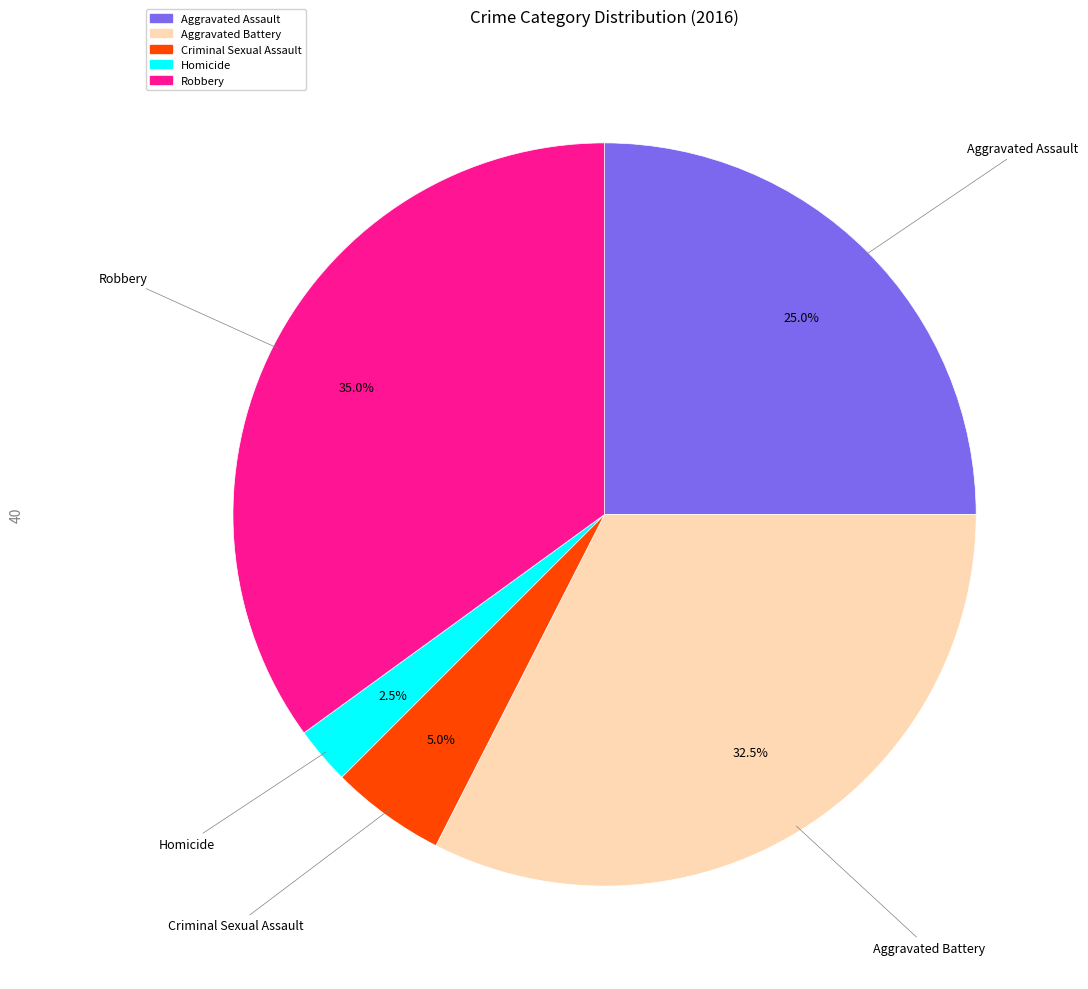

What portion of the pie excludes Aggravated Battery?

67.5%